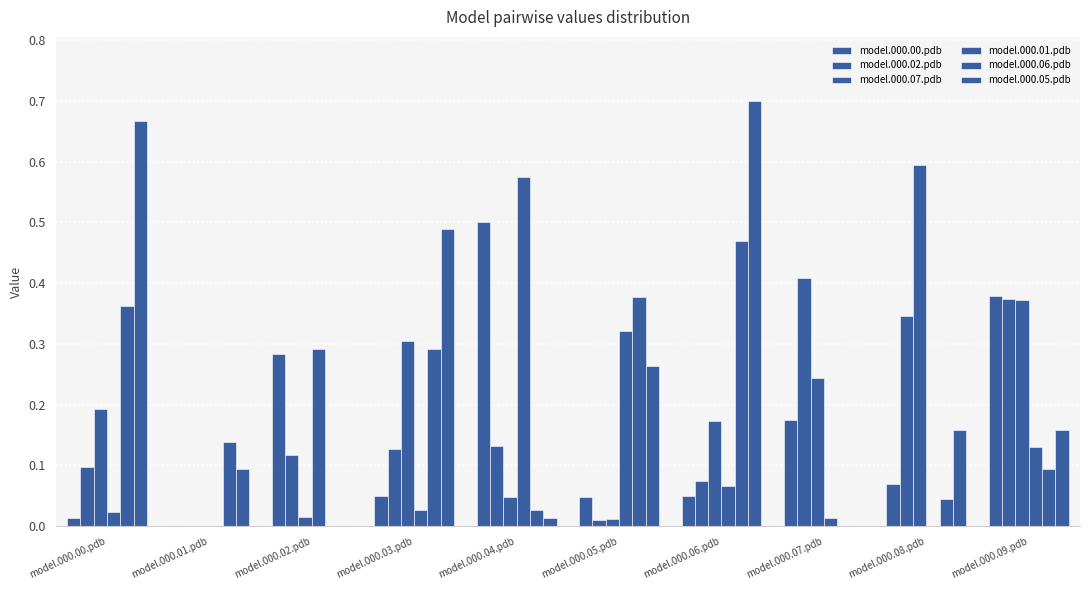

What is the difference between the model.000.05.pdb values at model.000.00.pdb and model.000.03.pdb?

0.2